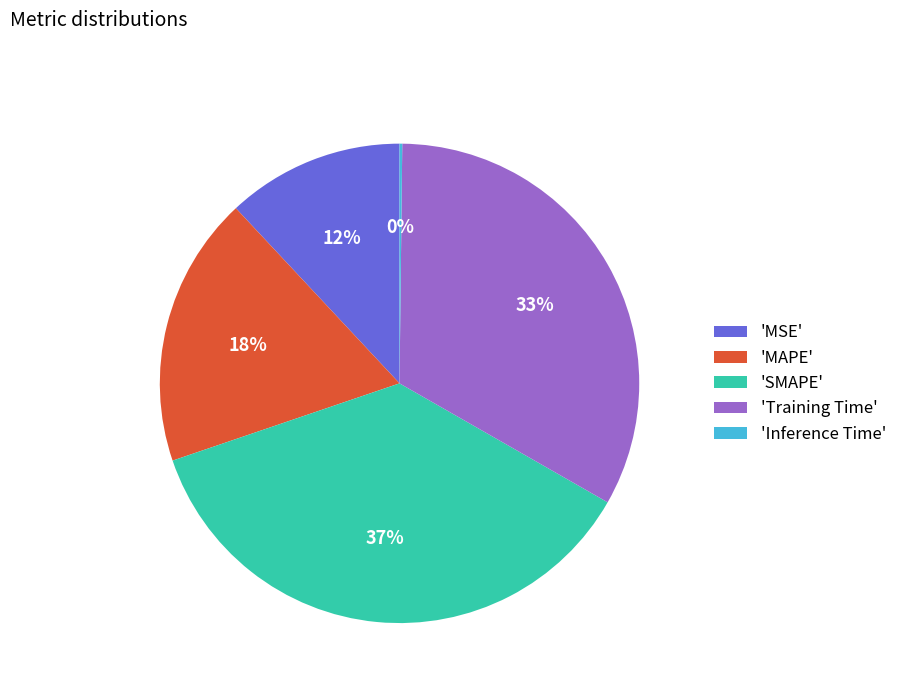

Which has a higher value, 'MAPE' or 'MSE'?

'MAPE'